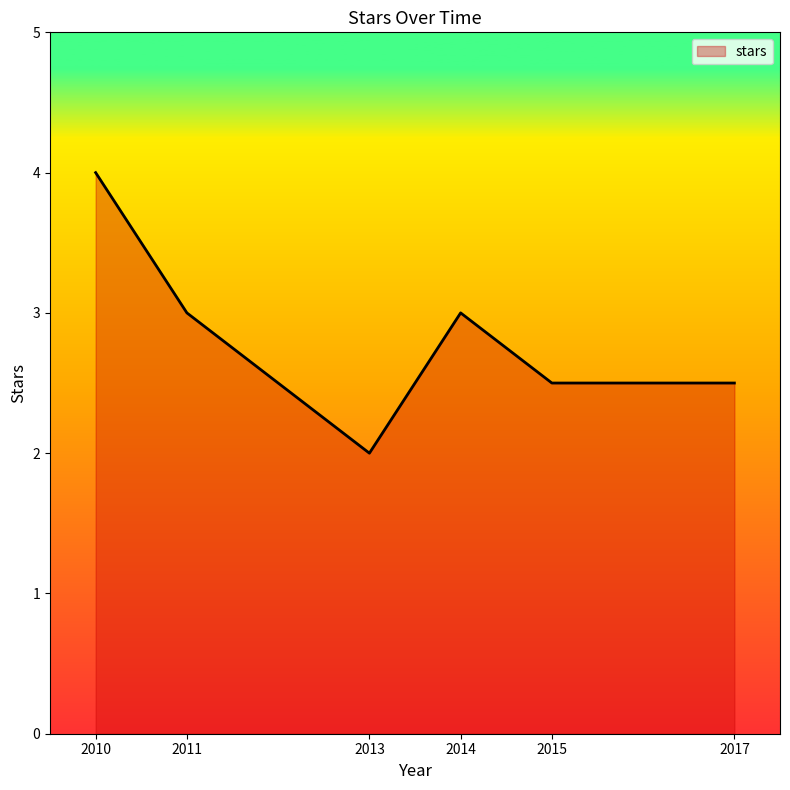

What value does the data have at 2013?

2.0